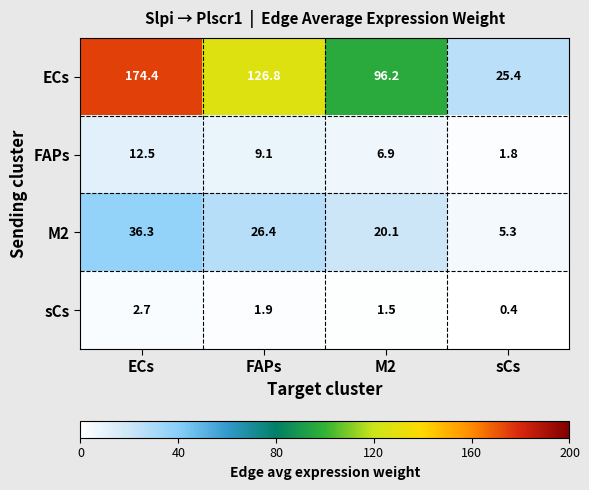

At which label is M2 closest to 20?

M2